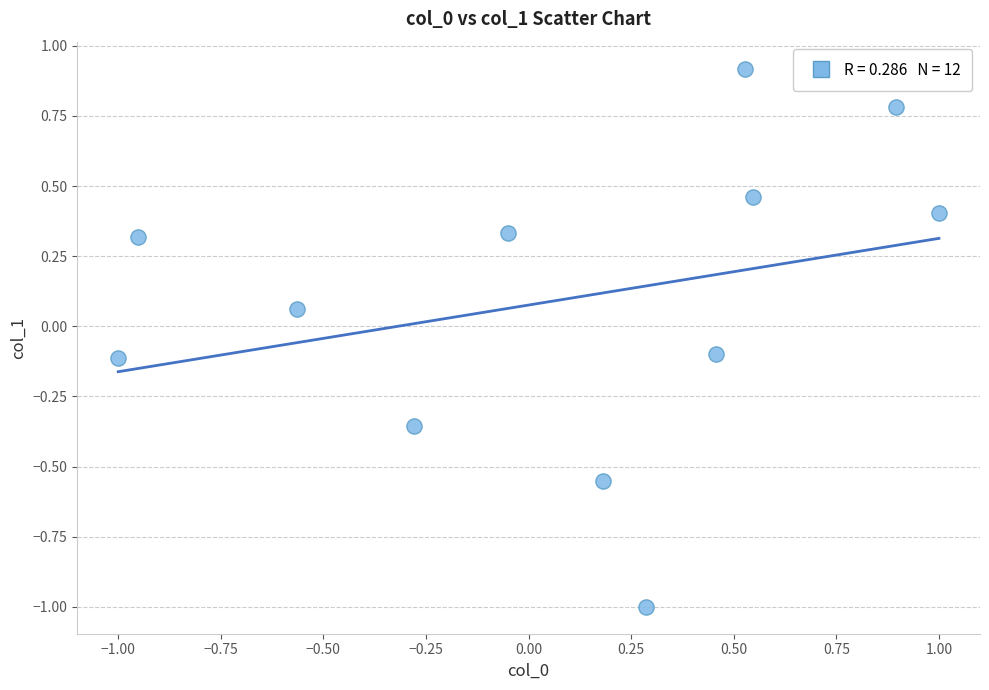

What is the range of Y values (max minus min)?

1.9